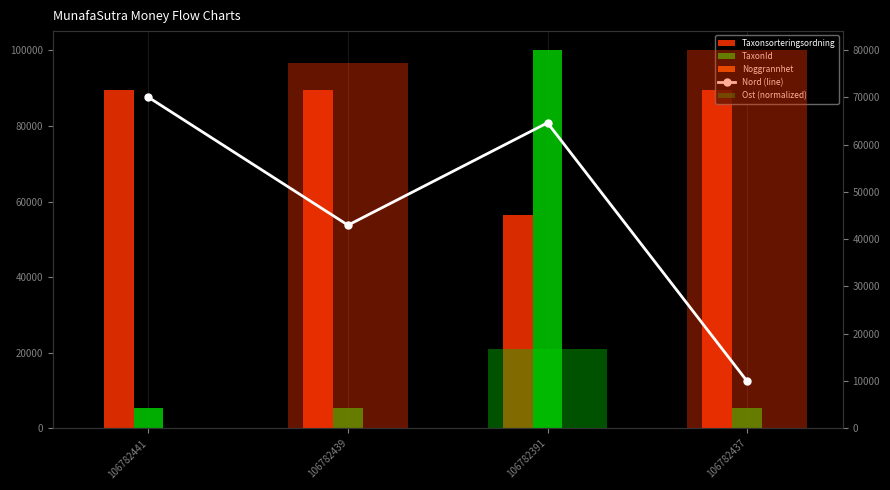

The Nord (line) series shows 10000.0 at 106782437. True or false?

True